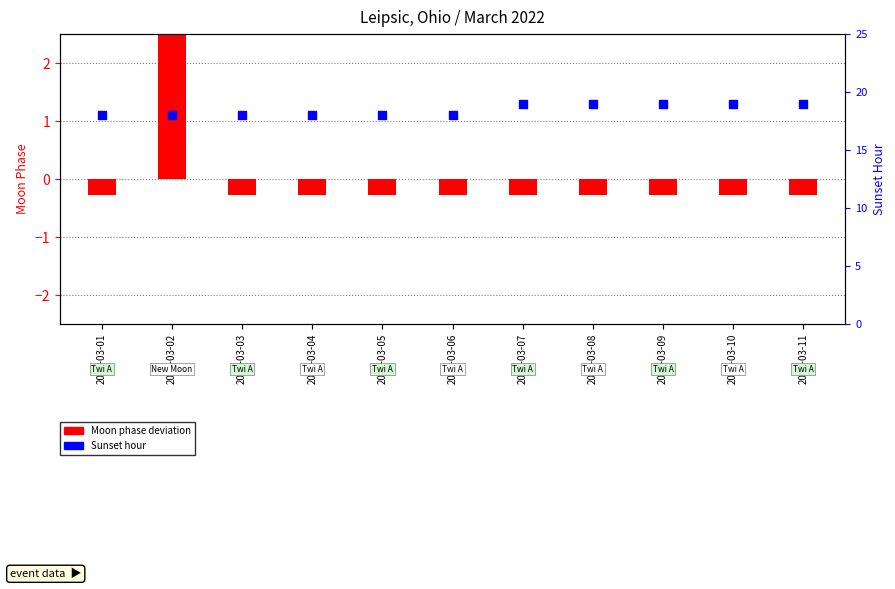

Which series contains the lowest Y value?

Moon Phase deviation